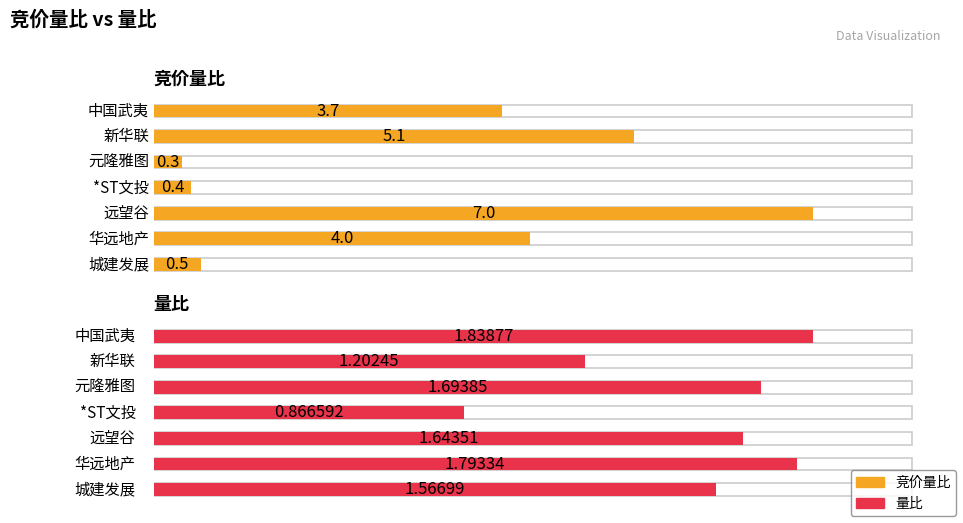

Is it true that 量比 equals 1.0 at 远望谷?

False